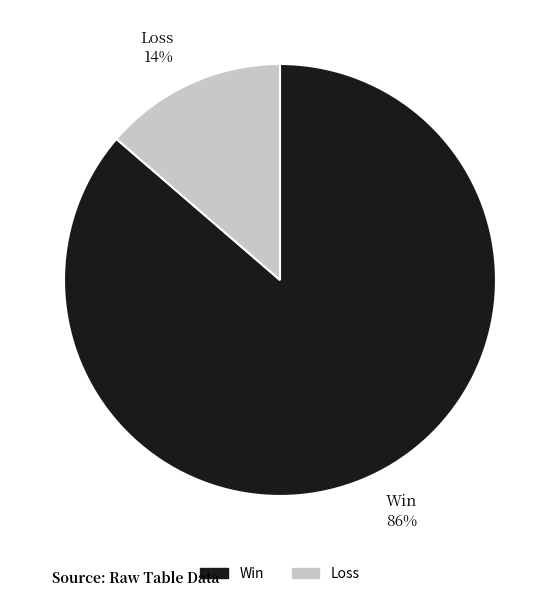

Do Loss 14% and Win 86% together represent more than half of the pie?

Yes